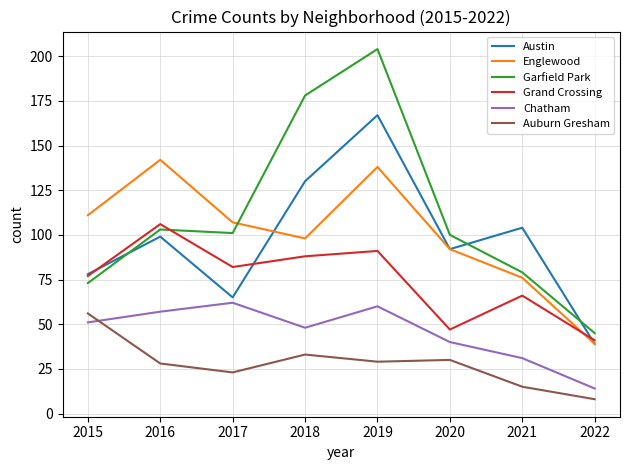

Rank the series at 2018 from highest to lowest value.

Garfield Park, Austin, Englewood, Grand Crossing, Chatham, Auburn Gresham